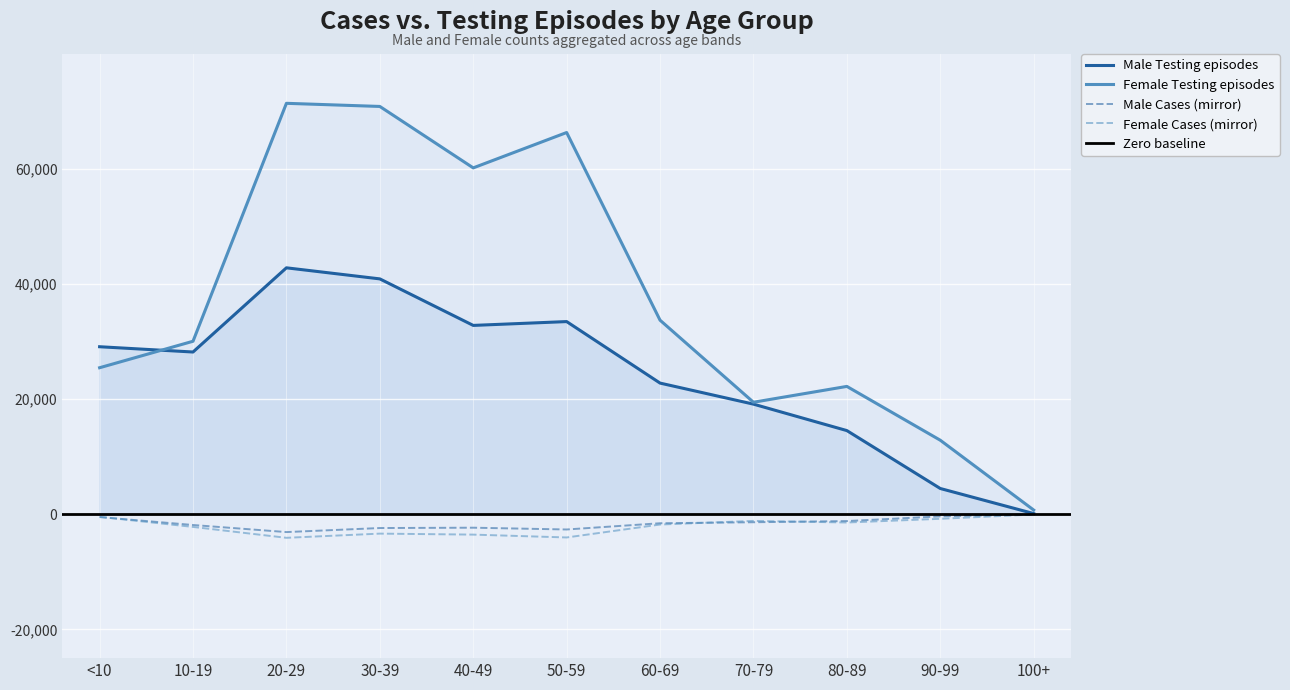

The value of Male Testing at <10 is 50732. True or false?

False